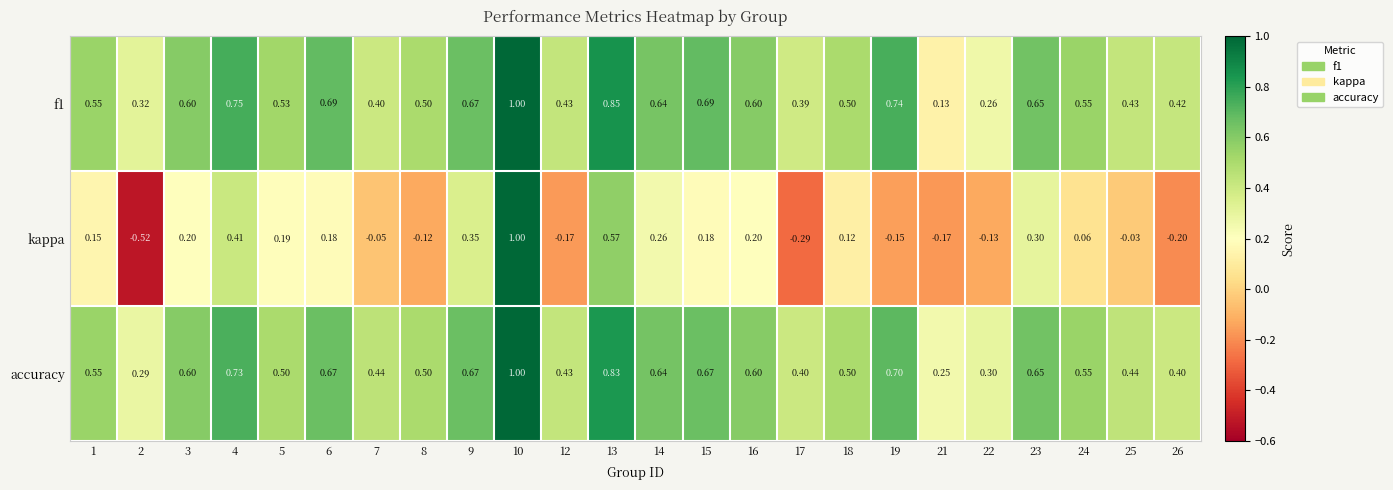

Is the value of f1 at 17 greater than the value of accuracy at 3?

No